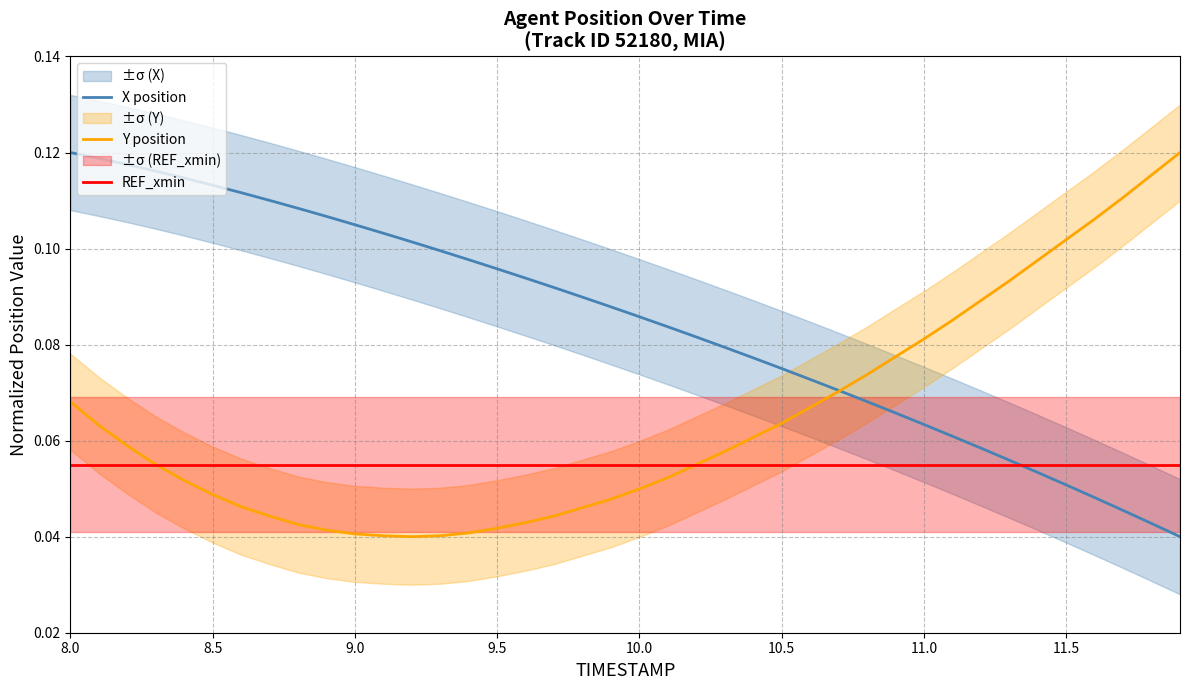

In Y position, how many points are lower than both neighbors (excluding endpoints)?

1